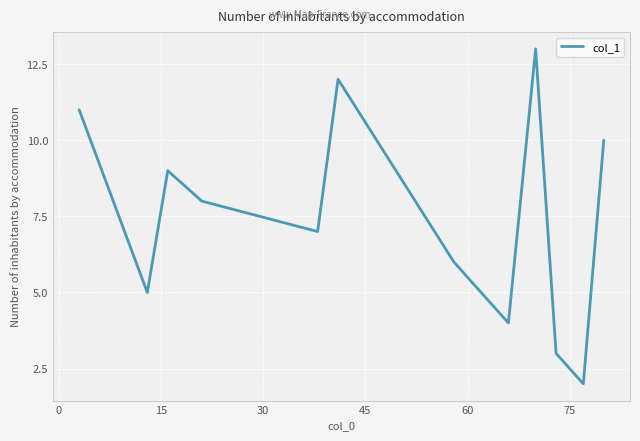

What is the smallest value displayed?

2.0